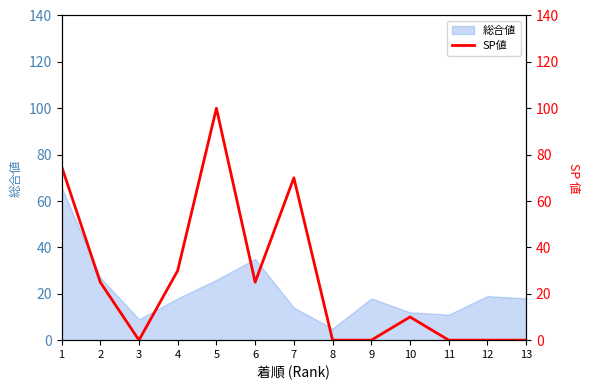

How many lines are shown in the chart?

1